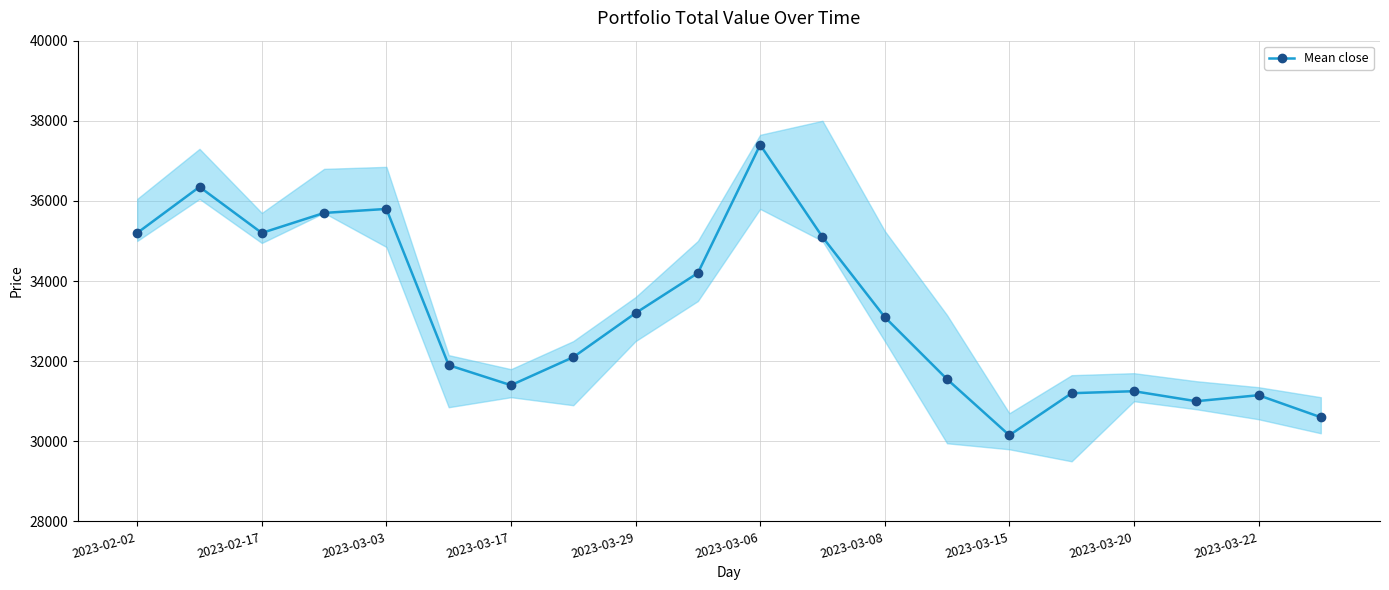

At which label does Mean close reach its peak?

2023-03-06